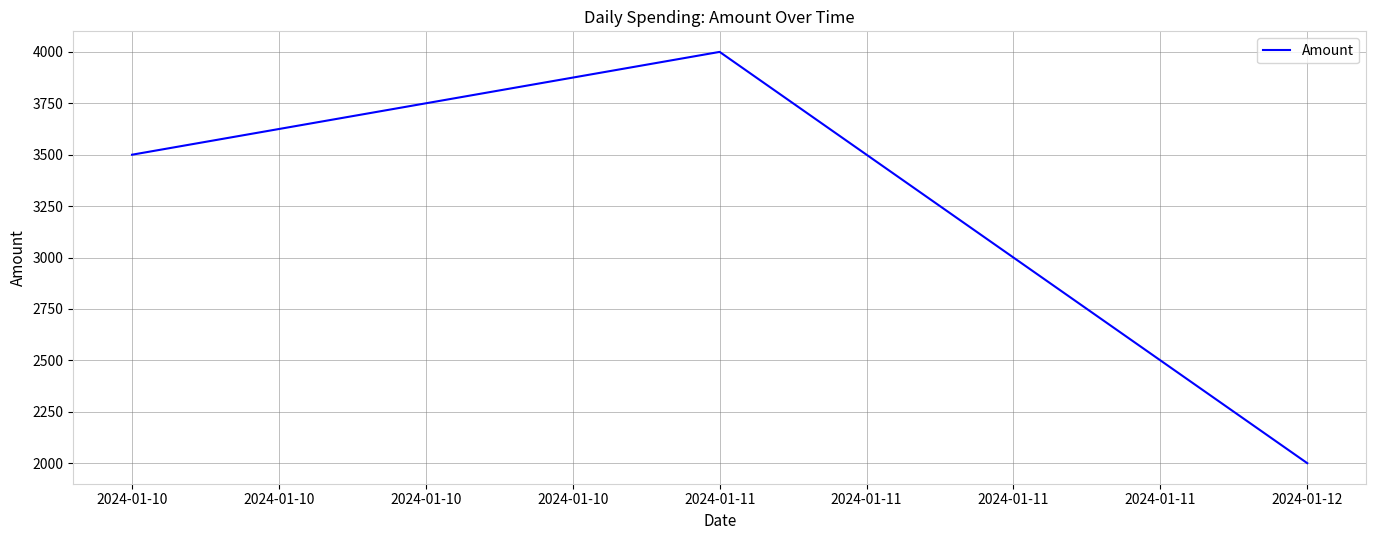

What is the difference between the maximum and minimum values?

2000